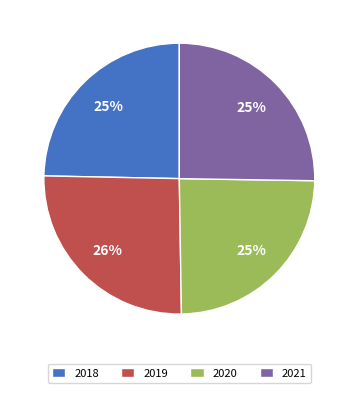

To the nearest percent, what percentage of the pie is 2021?

25%